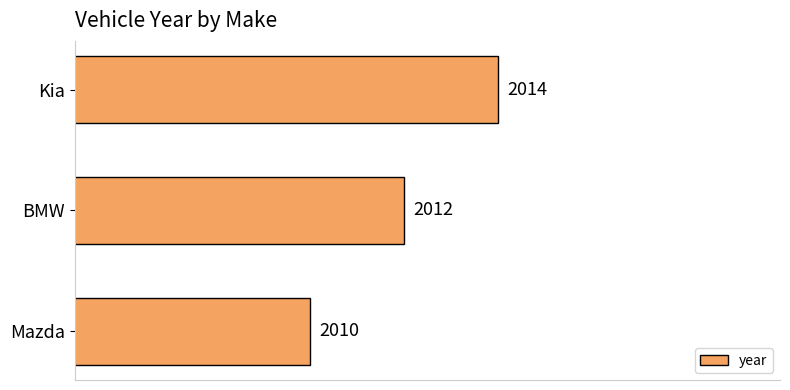

Is it true that the value at Mazda is 1068?

False